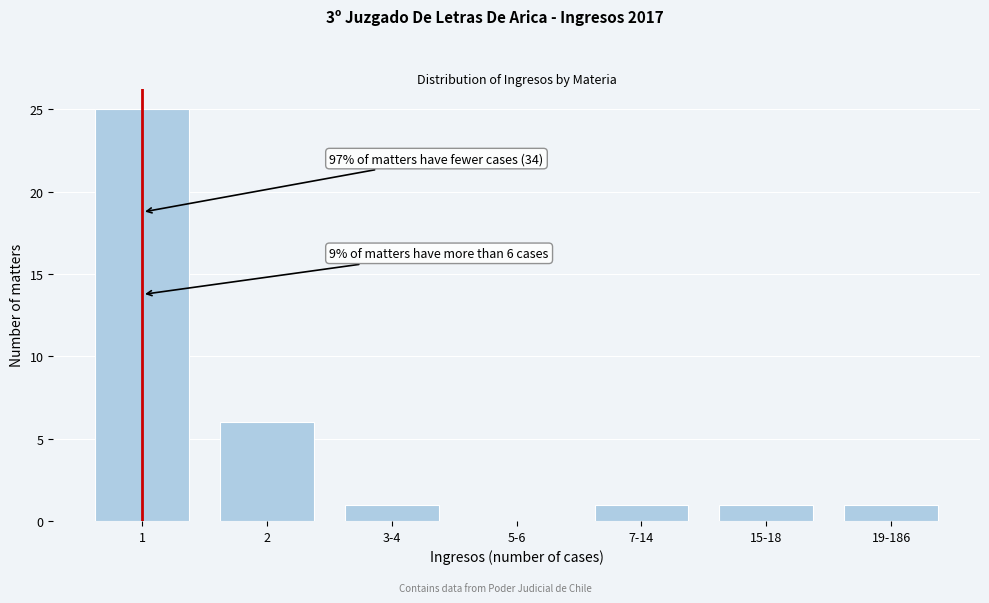

Reading right to left, transcribe all the data shown in this chart.

19-186=1	15-18=1	7-14=1	5-6=0	3-4=1	2=6	1=25